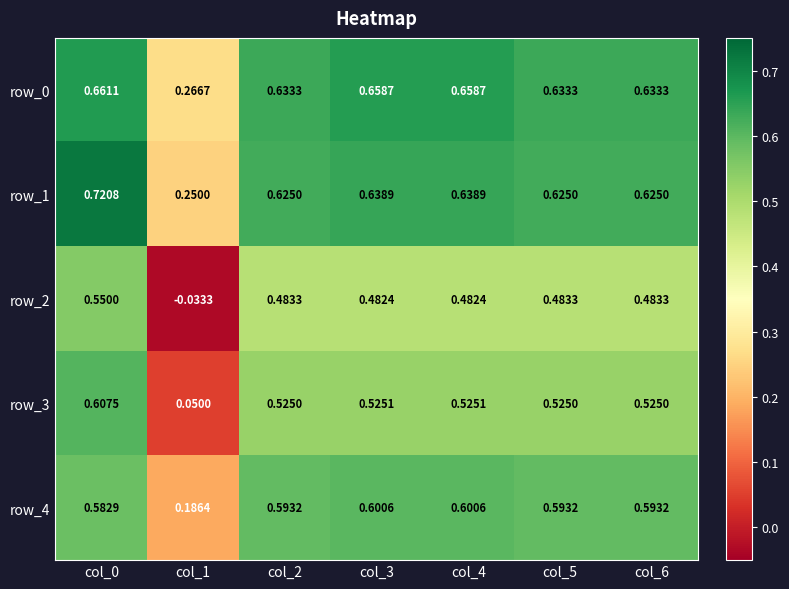

Is the value of row_3 at col_6 greater than the value of row_2 at col_6?

Yes